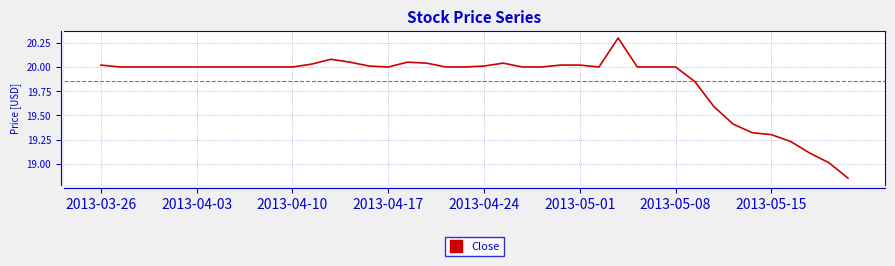

What is the greatest value displayed?

20.3